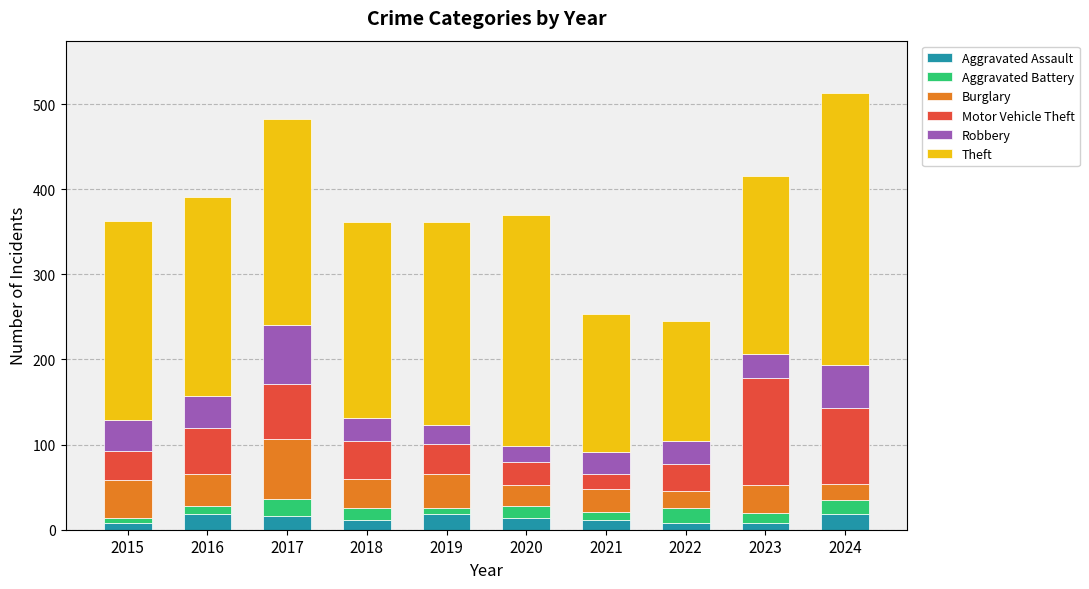

What is the average value of the Aggravated Assault series?

13